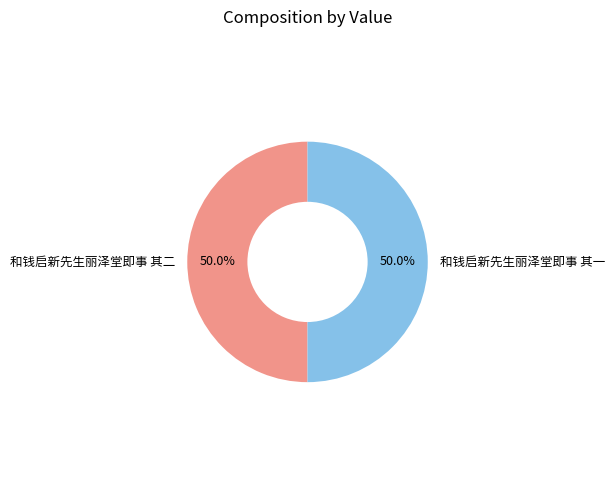

The 和钱启新先生丽泽堂即事 其二 slice represents 38% of the pie. True or false?

False